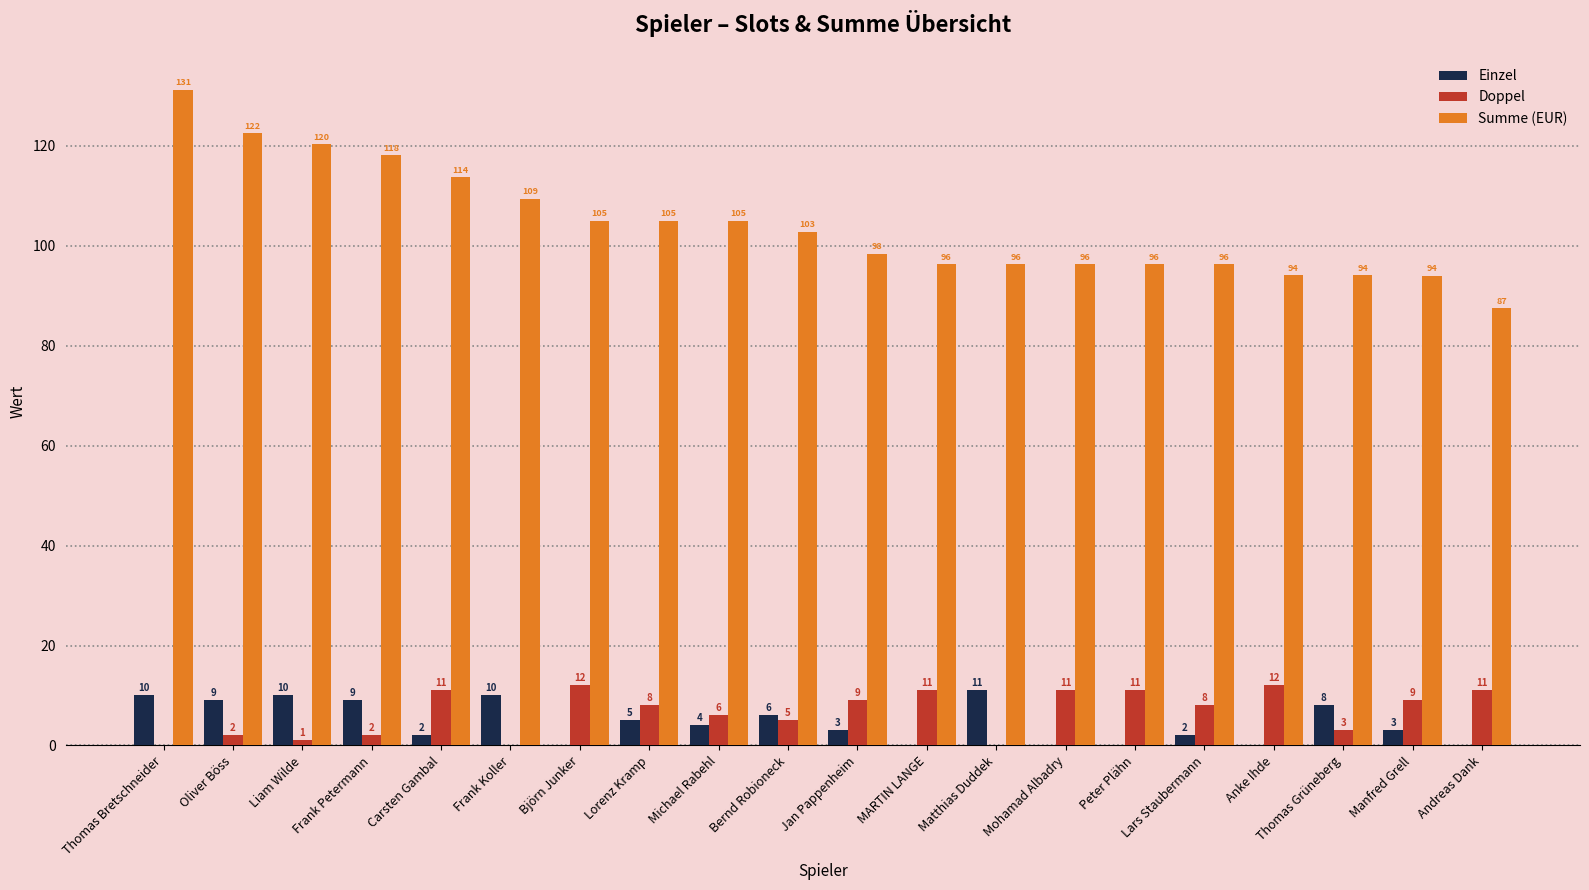

The Summe (EUR) series shows 120.3 at Liam Wilde. True or false?

True